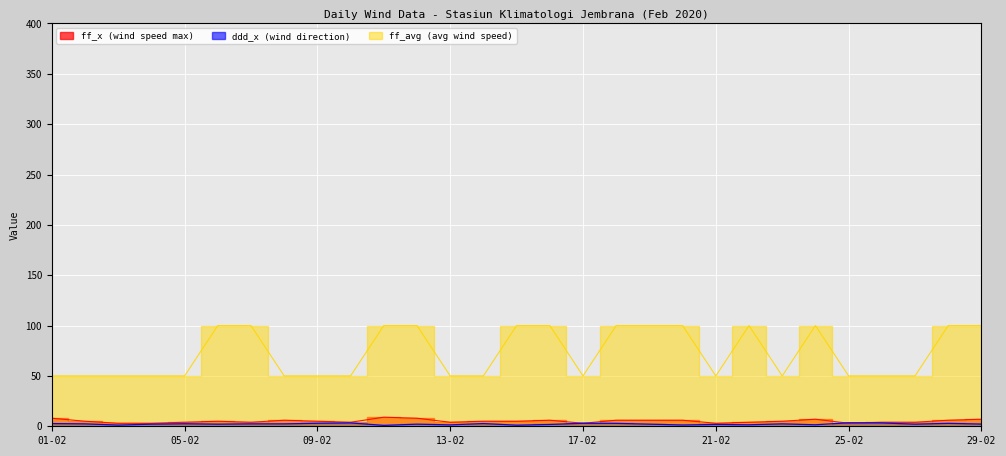

What is the highest value of the ff_x (wind speed max) series?

9.0